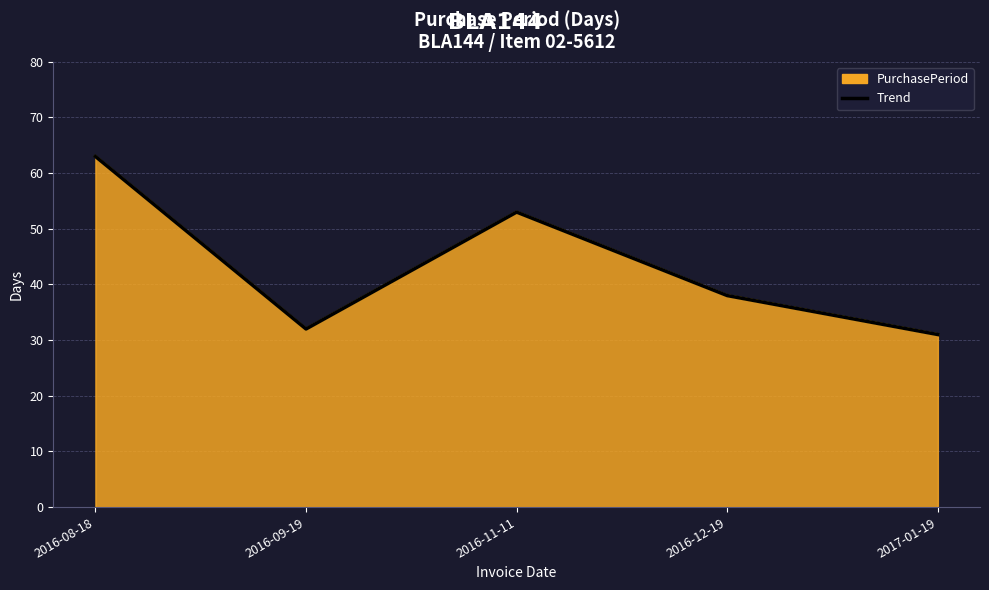

What is the label of the 1st point from the right?

2017-01-19